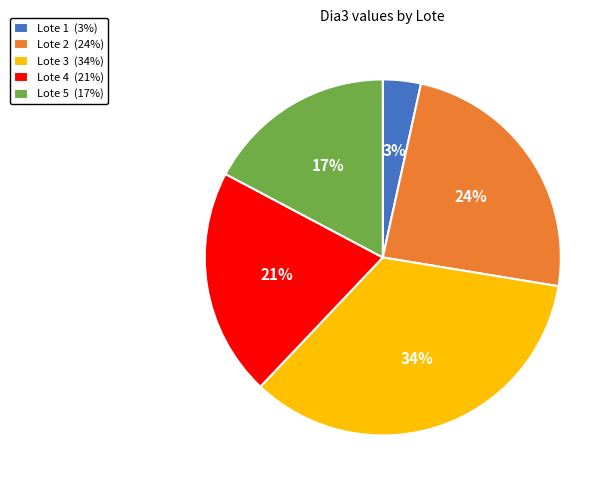

To the nearest percent, what portion does Lote 2 represent?

24%